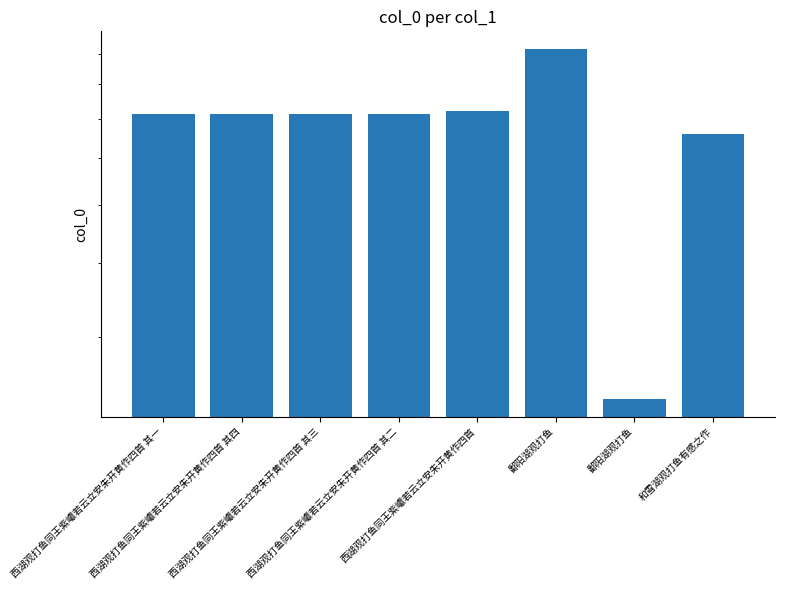

The value at 西湖观打鱼同王紫巘若云立安朱开黄作四首 is 1035796. True or false?

False